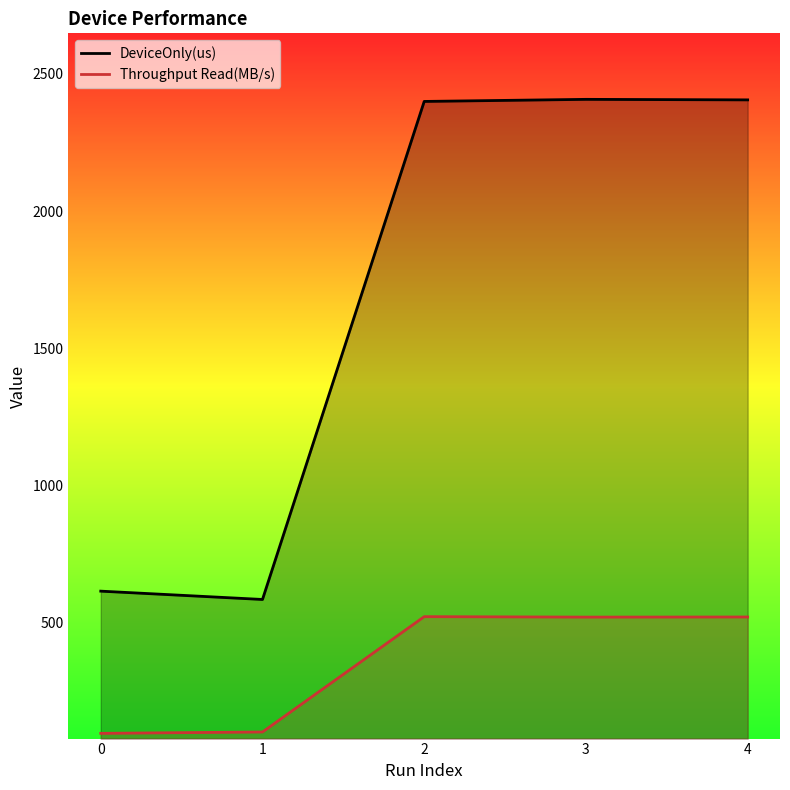

Which series changed the most between 3 and 4?

DeviceOnly(us)